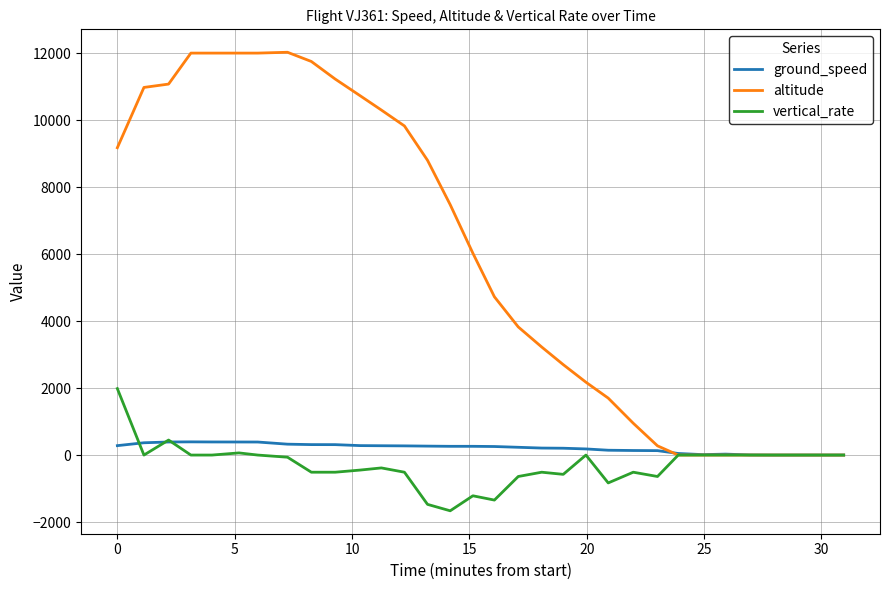

True or false: vertical_rate and altitude cross at least once.

False